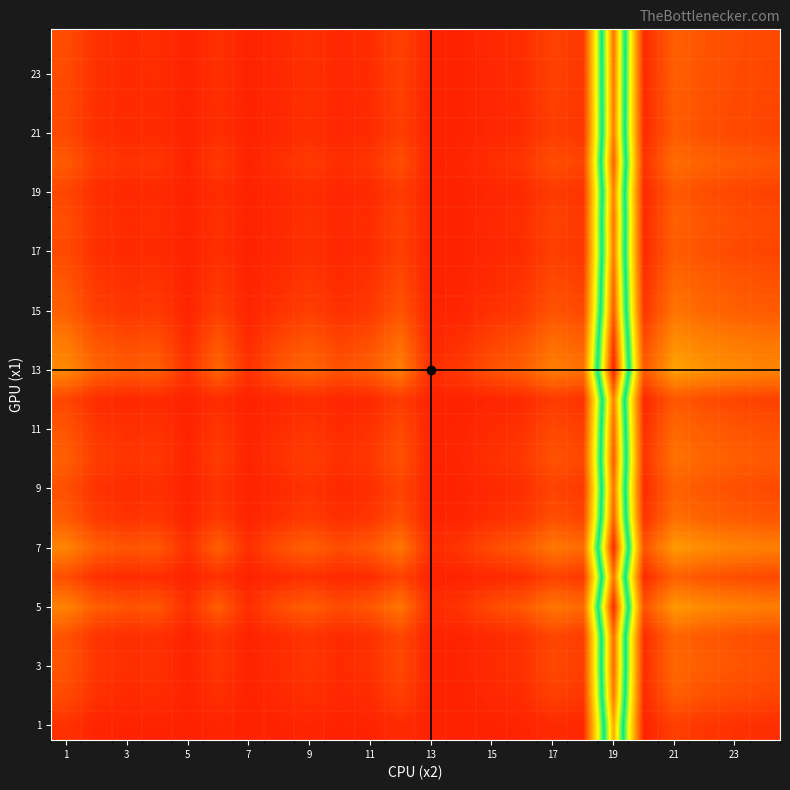

Count the number of categories in the chart.

24